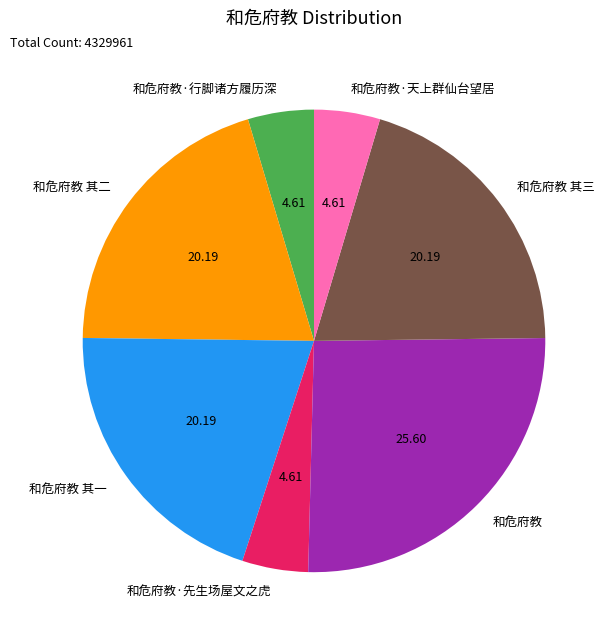

Is it true that 和危府教 其三 is 20% of the pie?

True